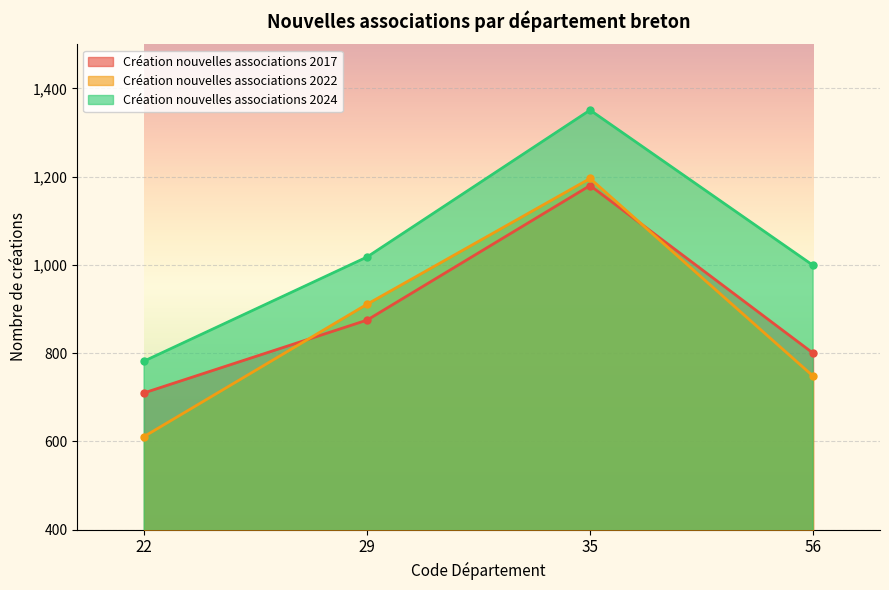

Which category has the highest value in the Création nouvelles associations 2017 series?

35